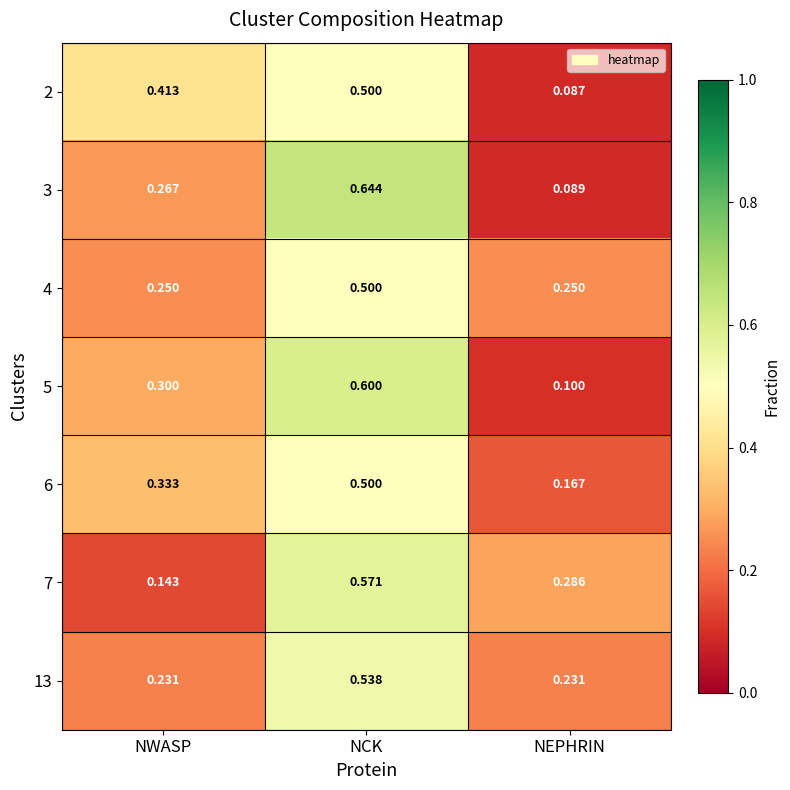

Which category has the lowest value across all series?

NEPHRIN